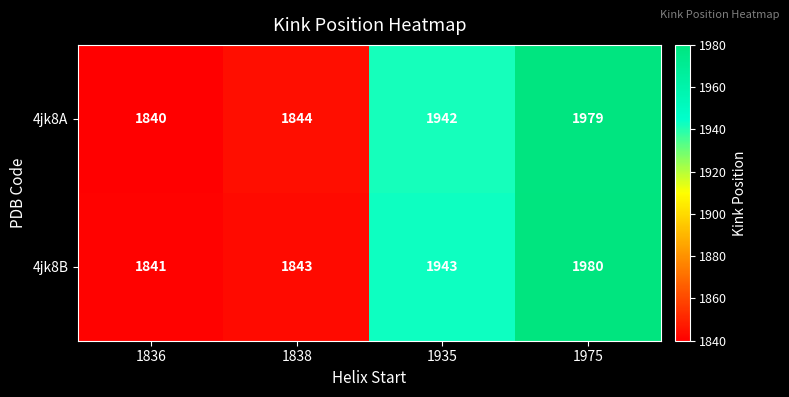

What is the average value of the 4jk8B series?

1902